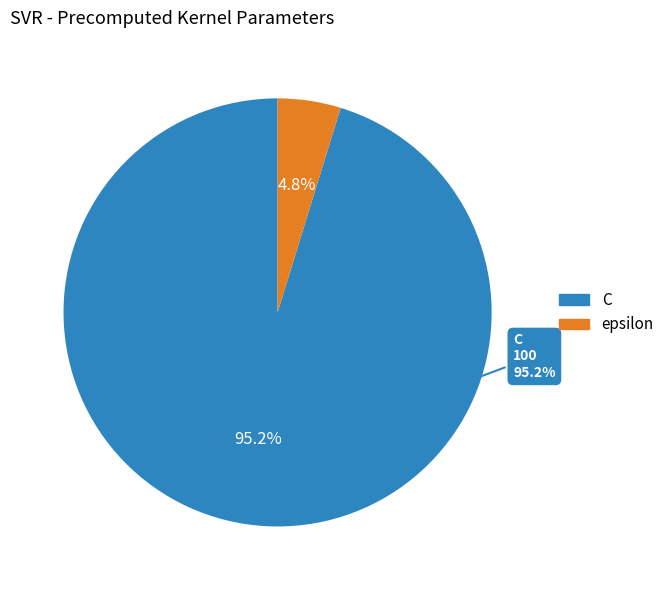

How much of the chart is everything except epsilon?

95.2%